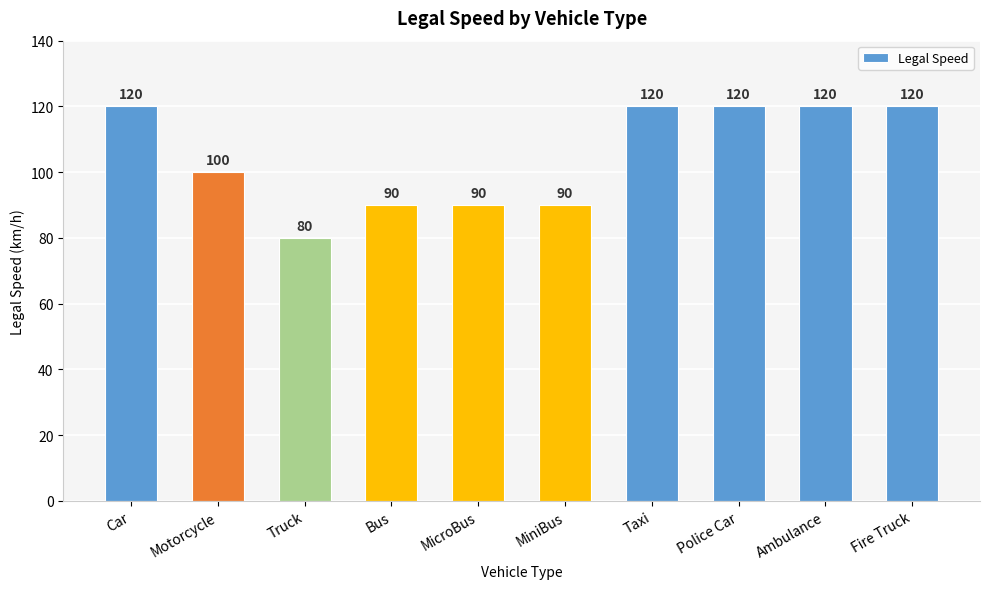

What is the label of the 2nd bar from the left?

Motorcycle